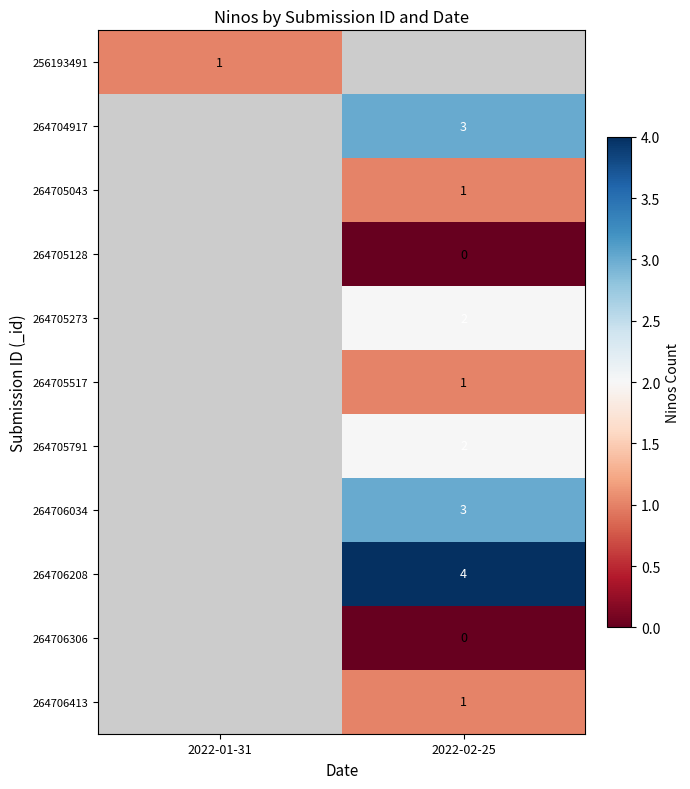

Is the value of 264705043 at 2022-02-25 greater than the value of 264705128 at 2022-02-25?

Yes